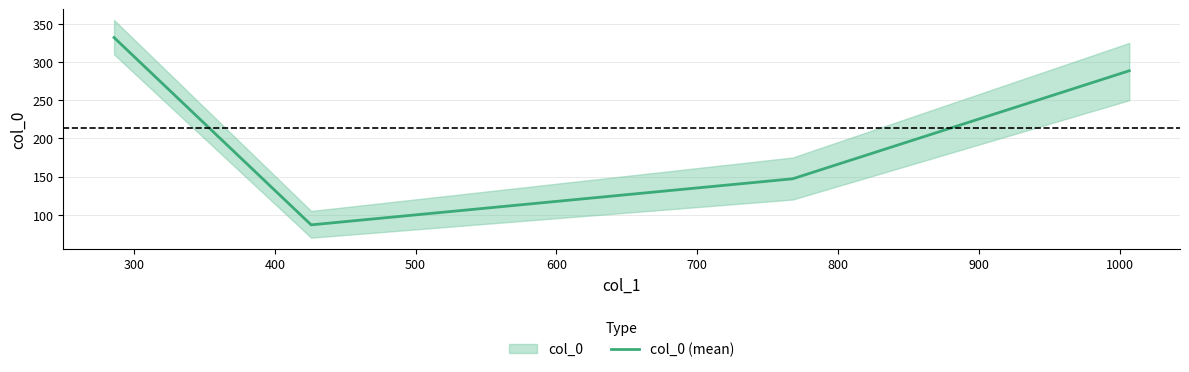

In col_0 (mean), how many points are lower than both neighbors (excluding endpoints)?

1